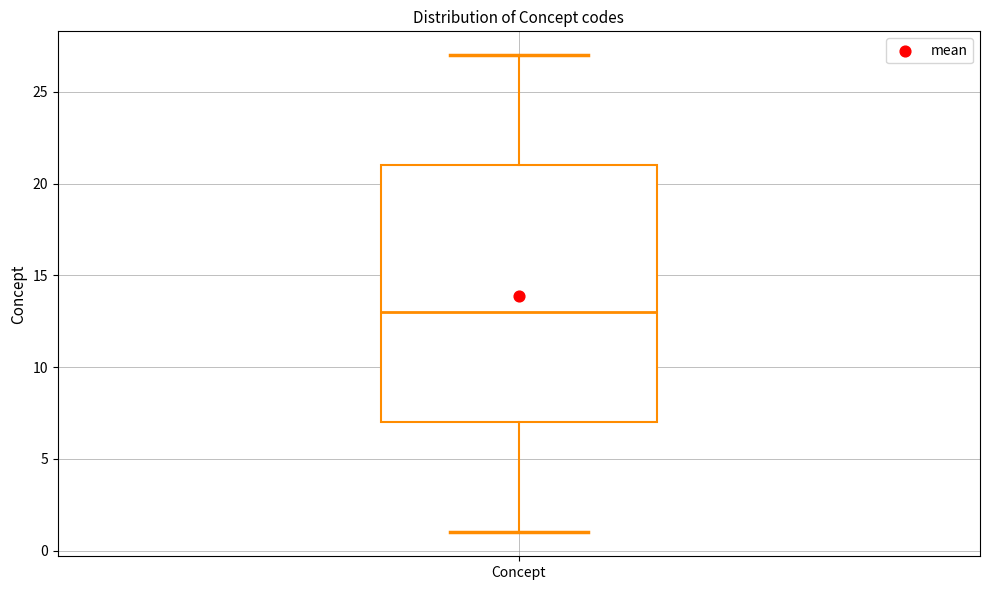

Read this box plot against the y-axis: the position of the median line, the range covered by the box, and the ends of both whiskers. The values are not printed on the chart, so give them approximately, as read against the axis.

median 13, box 7 to 21, whiskers 1 to 27